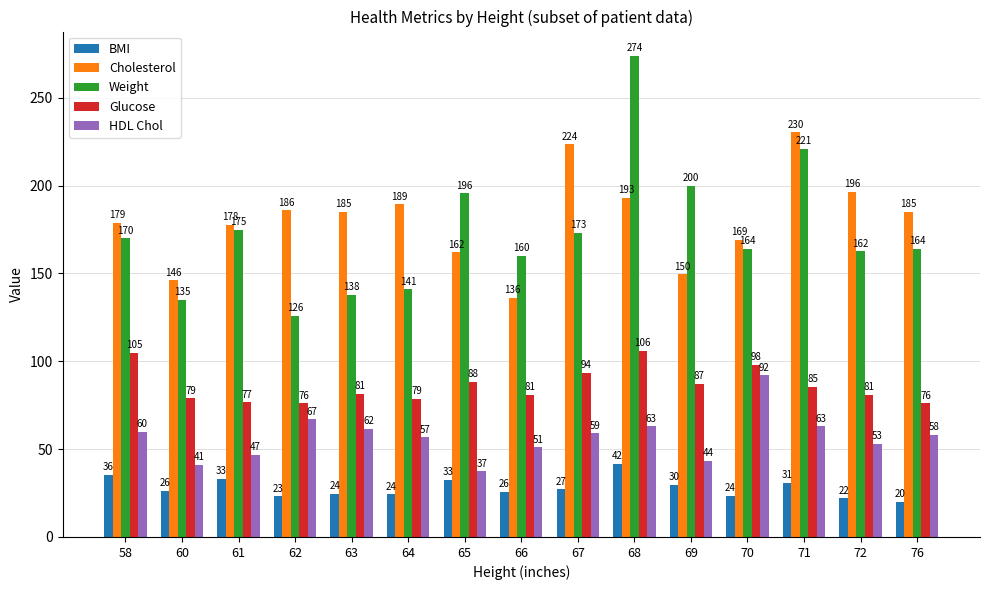

How many data points in BMI are less than 26?

7